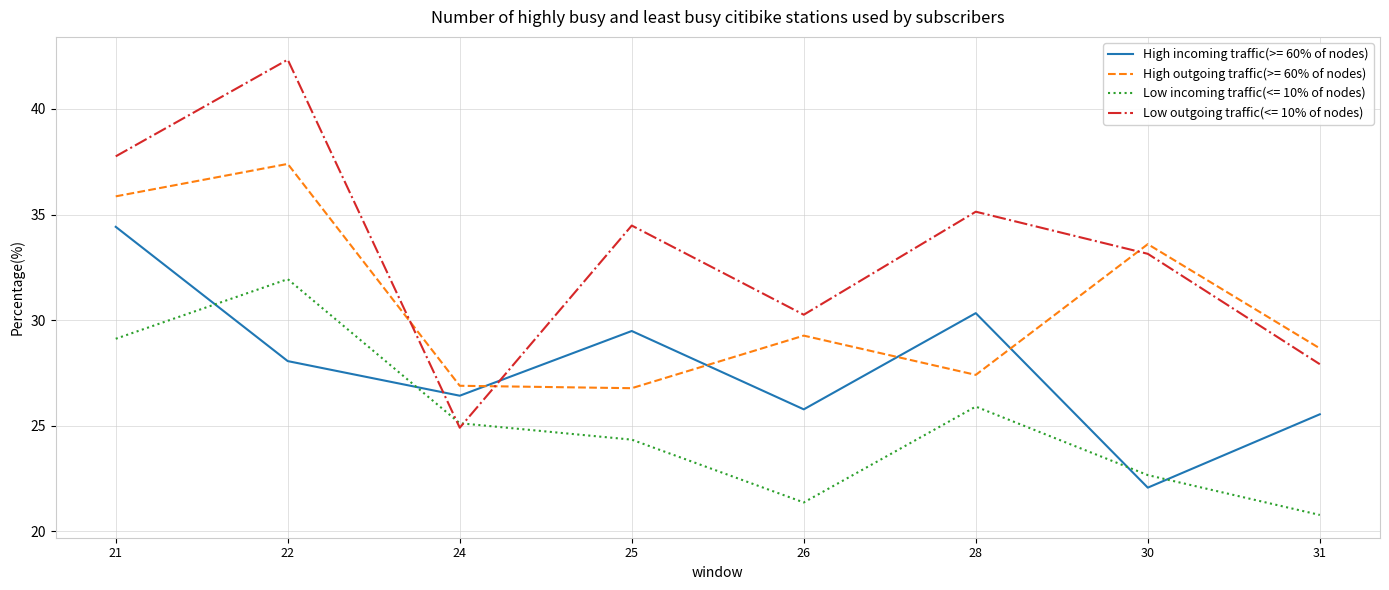

Is the value of Low incoming traffic(<= 10% of nodes) at 26 greater than the value of High incoming traffic(>= 60% of nodes) at 26?

No